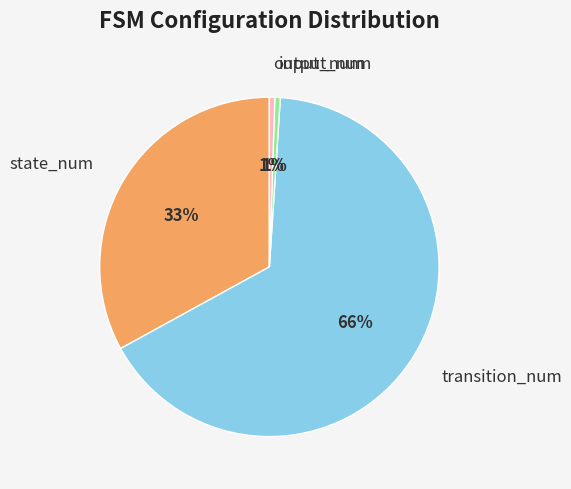

Combined, do state_num and output_num account for over 50%?

No